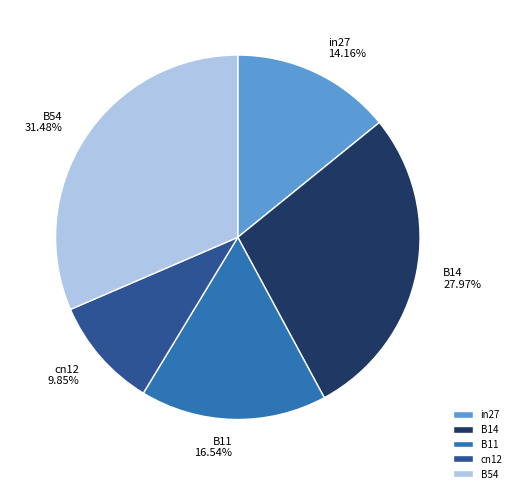

Does B11 represent more than half of the total?

No